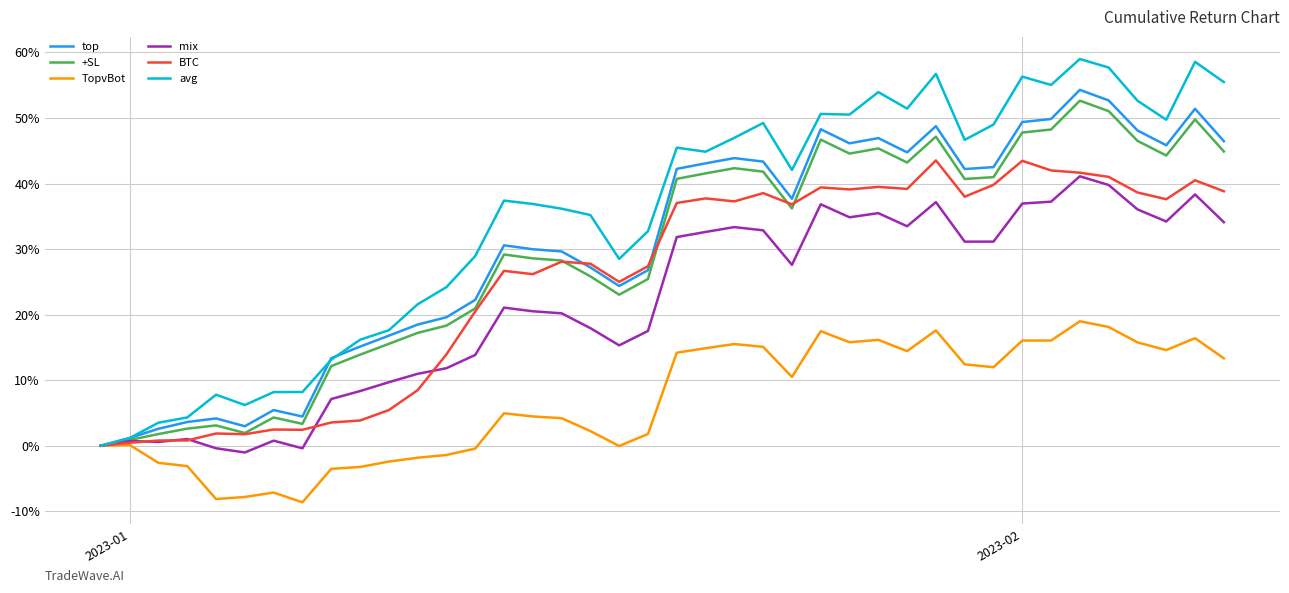

Which series has the largest total across all categories?

avg